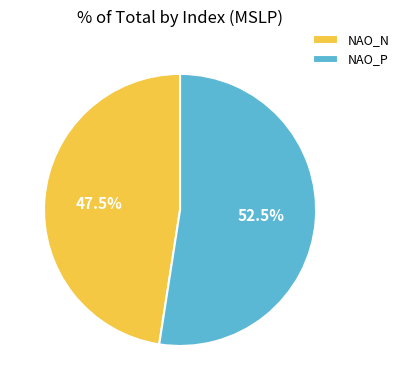

How many segments does this pie chart have?

2